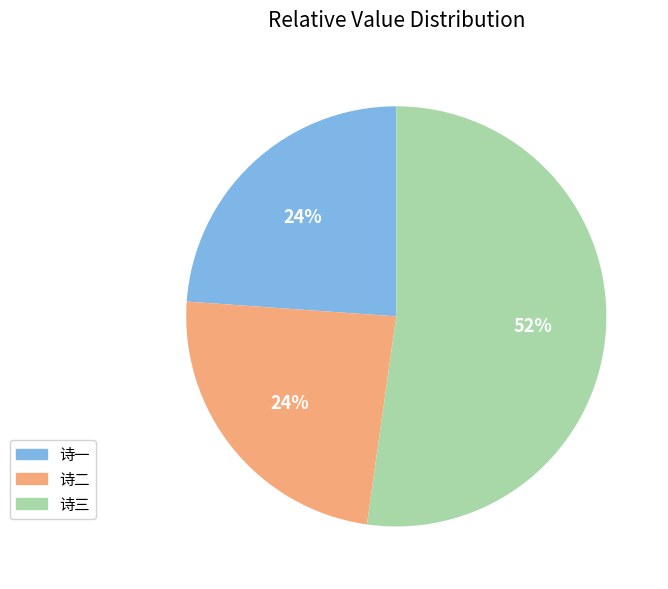

Do 诗一 and 诗二 together represent more than half of the pie?

No